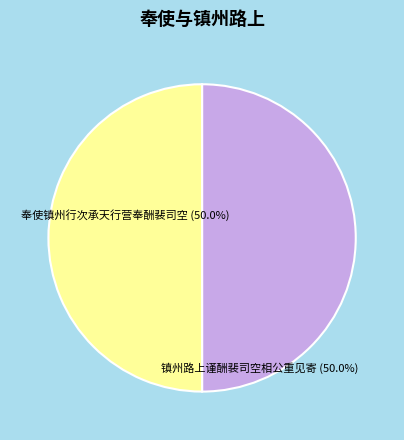

Is the sum of 镇州路上谨酬裴司空相公重见寄 and 奉使镇州行次承天行营奉酬裴司空 greater than half?

Yes